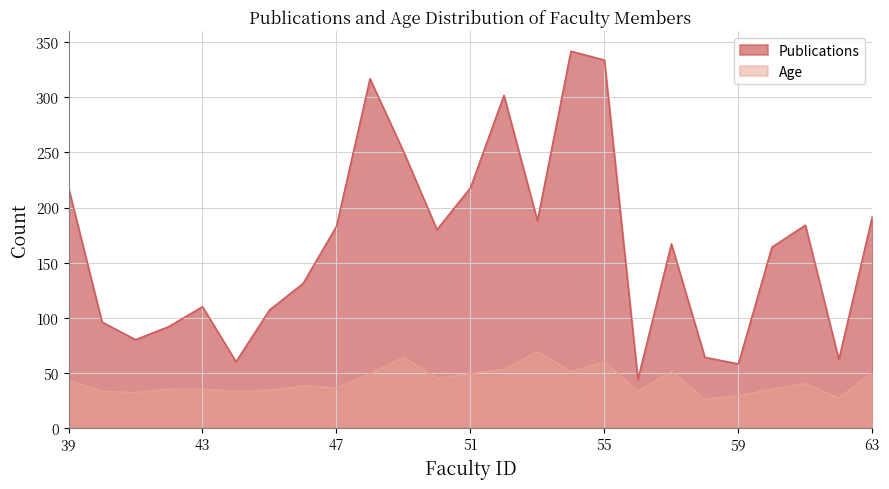

Rank the categories by value from highest to lowest.

54, 55, 48, 52, 49, 39, 51, 63, 53, 61, 47, 50, 57, 60, 46, 43, 45, 40, 42, 41, 58, 62, 44, 59, 56